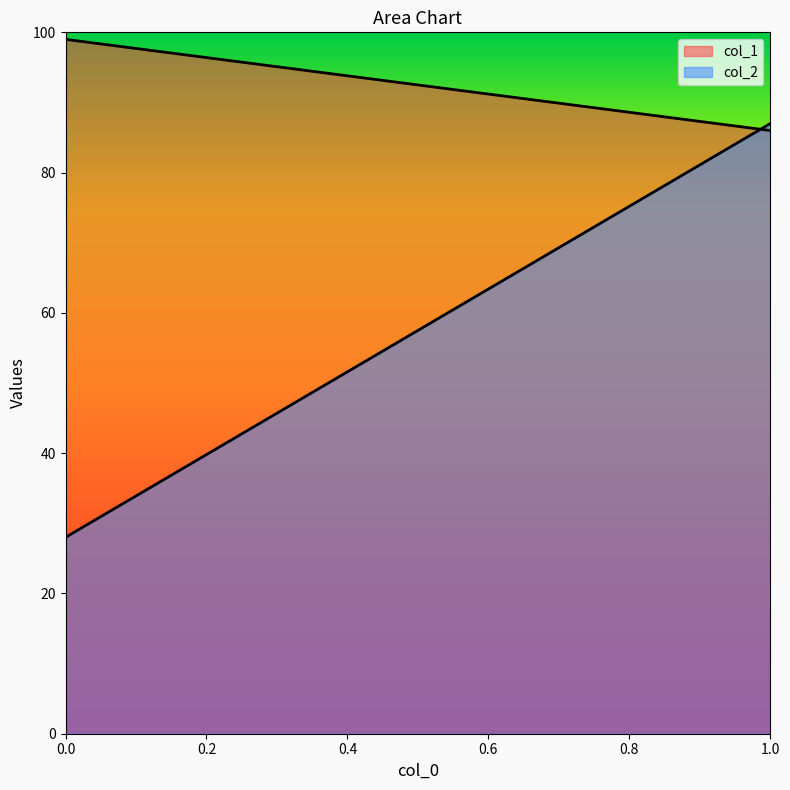

Reading right to left, what are all the values shown in this chart?

col_1: 86	99
col_2: 87	28